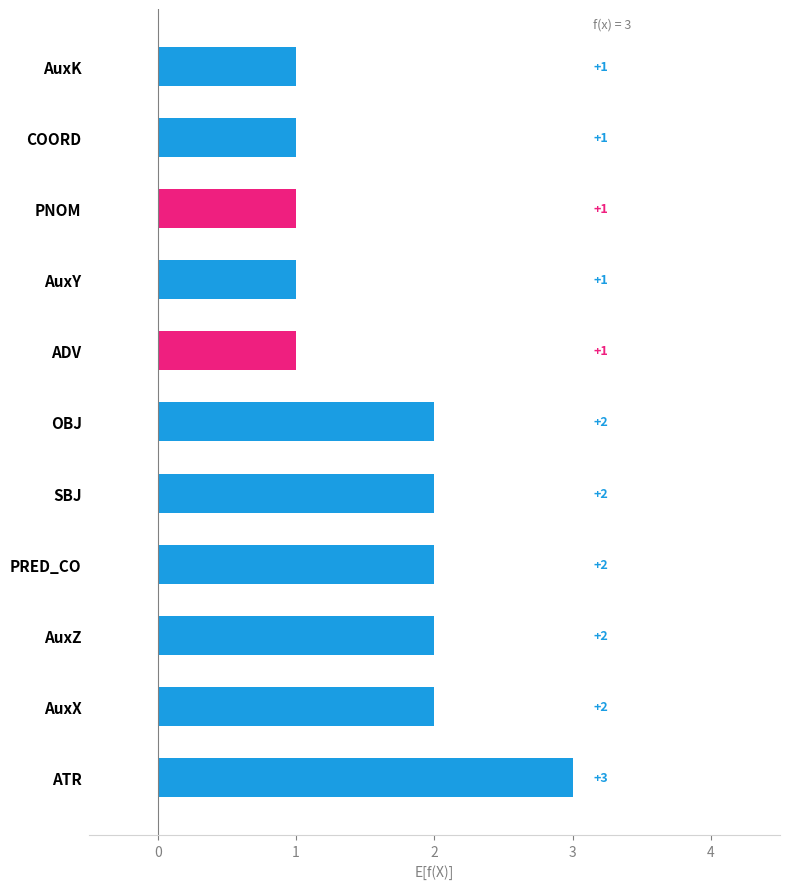

How many categories are shown in the chart?

11